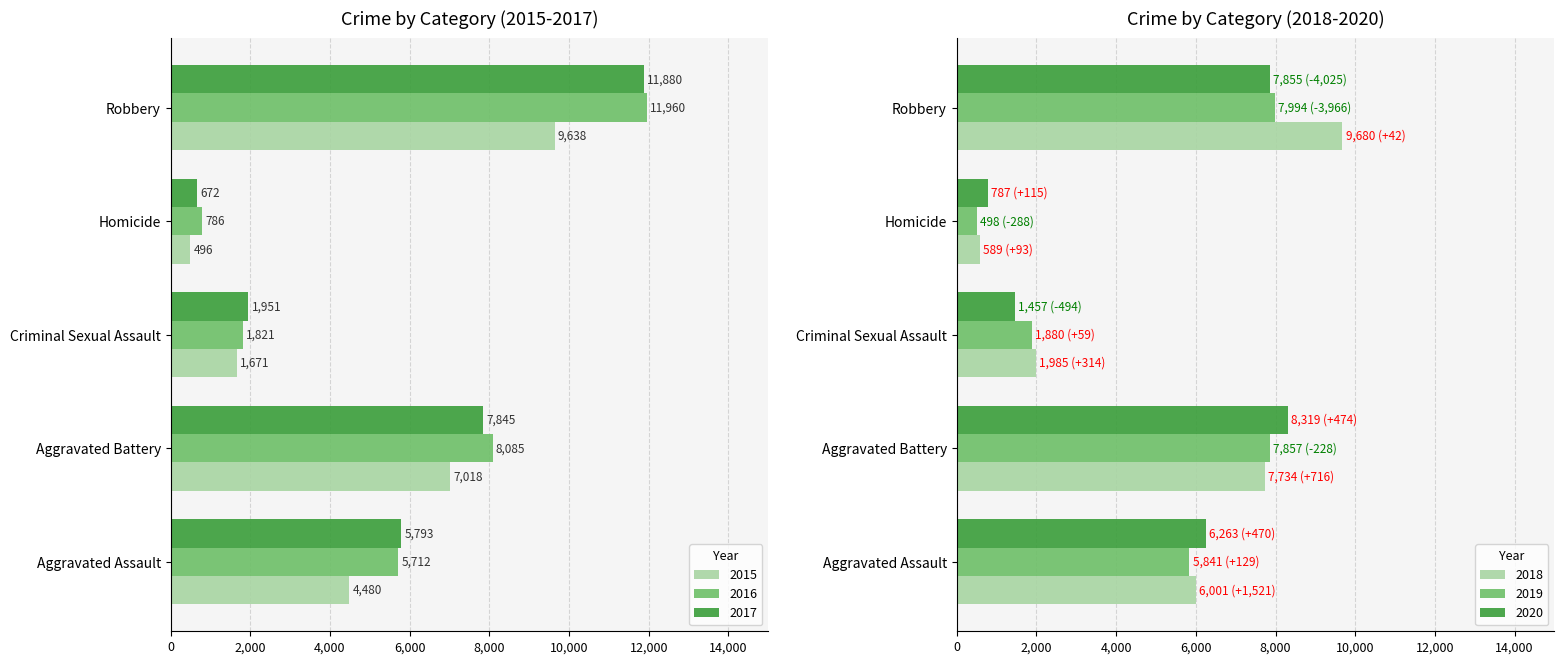

What is the sum of all 2015 values?

23303